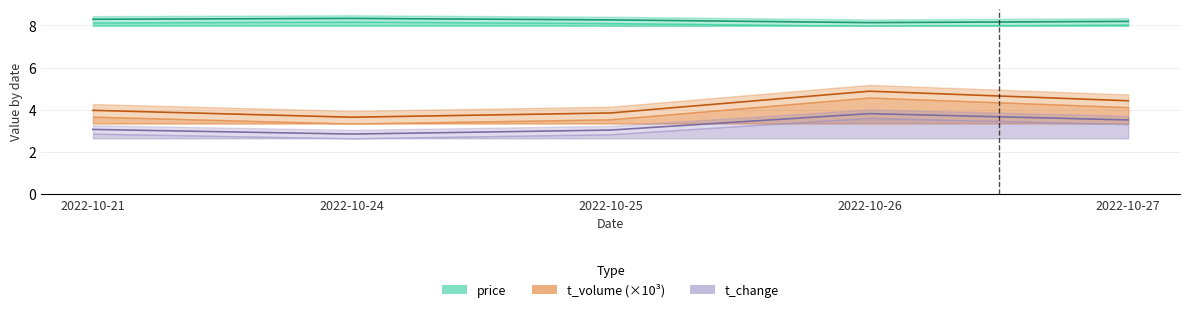

What is the difference between the second highest and minimum values in the t_change series?

0.7